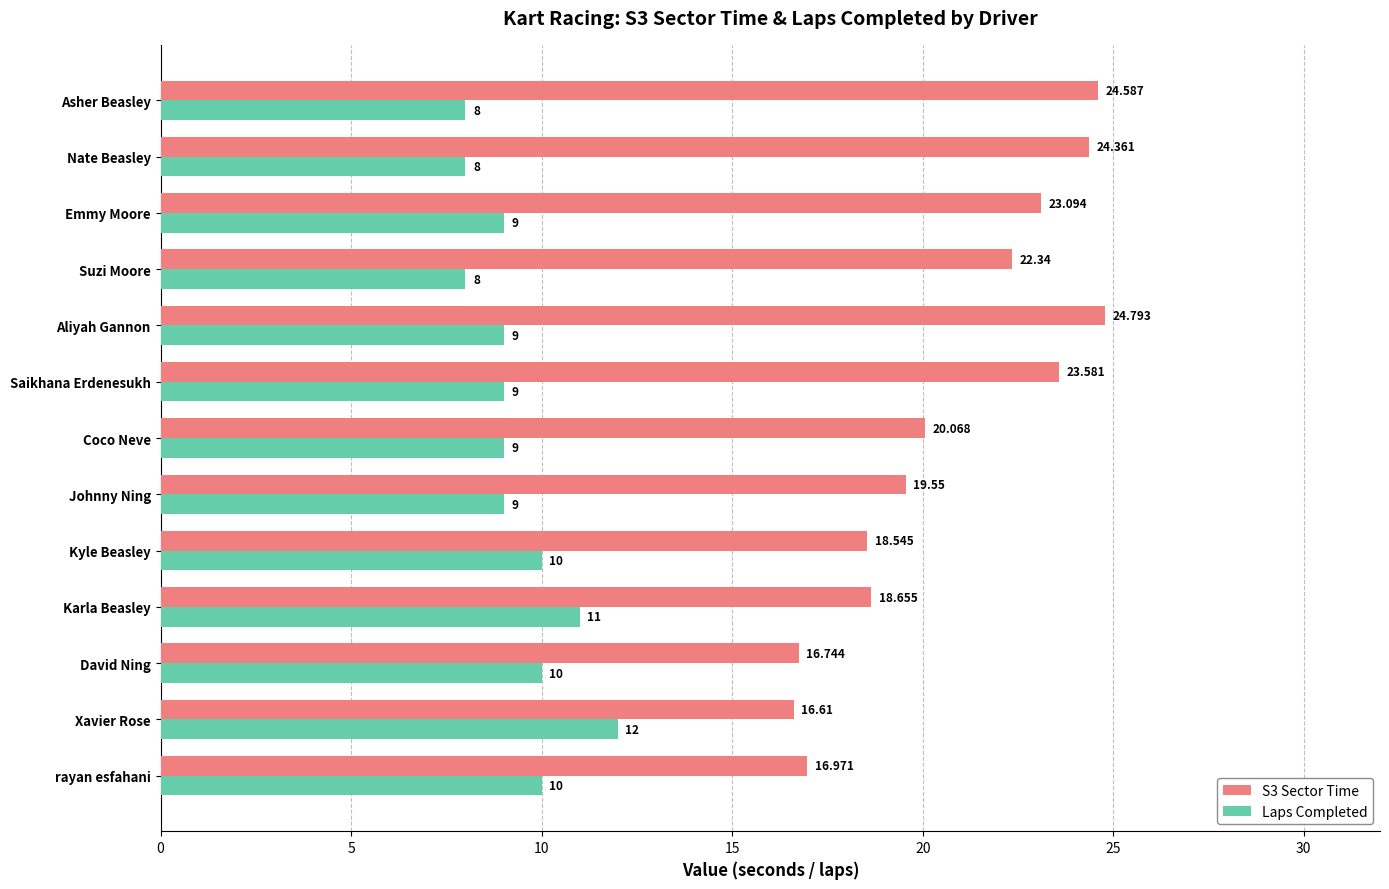

List the labels in order of S3 Sector Time value, smallest first.

Xavier Rose, David Ning, rayan esfahani, Kyle Beasley, Karla Beasley, Johnny Ning, Coco Neve, Suzi Moore, Emmy Moore, Saikhana Erdenesukh, Nate Beasley, Asher Beasley, Aliyah Gannon